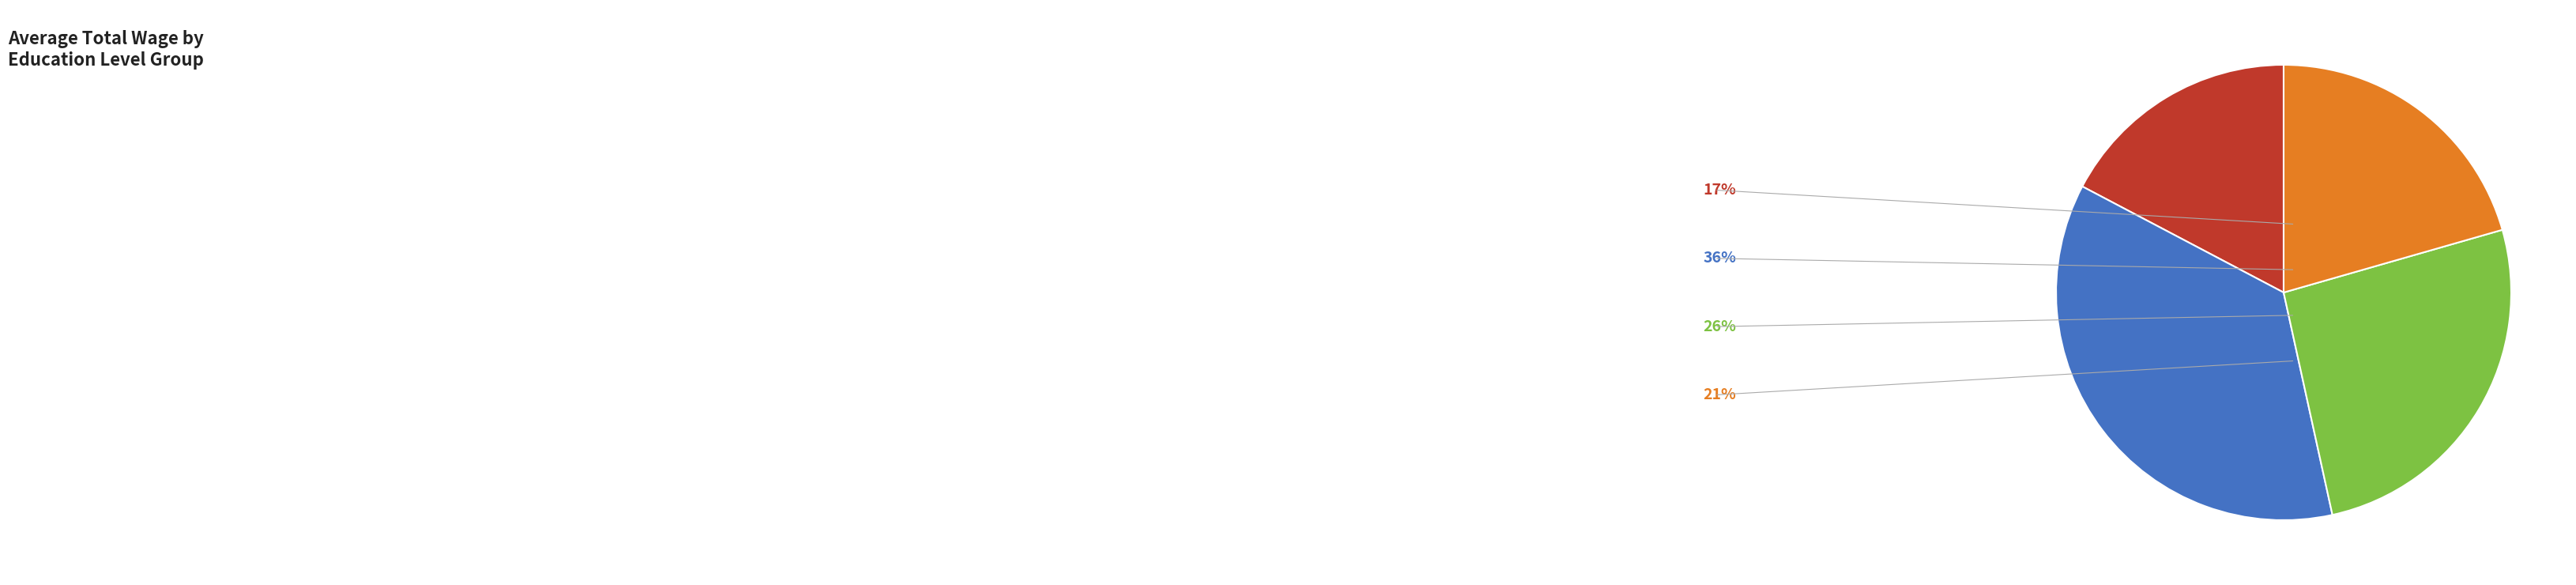

Is the sum of 13 and 5 greater than half?

No